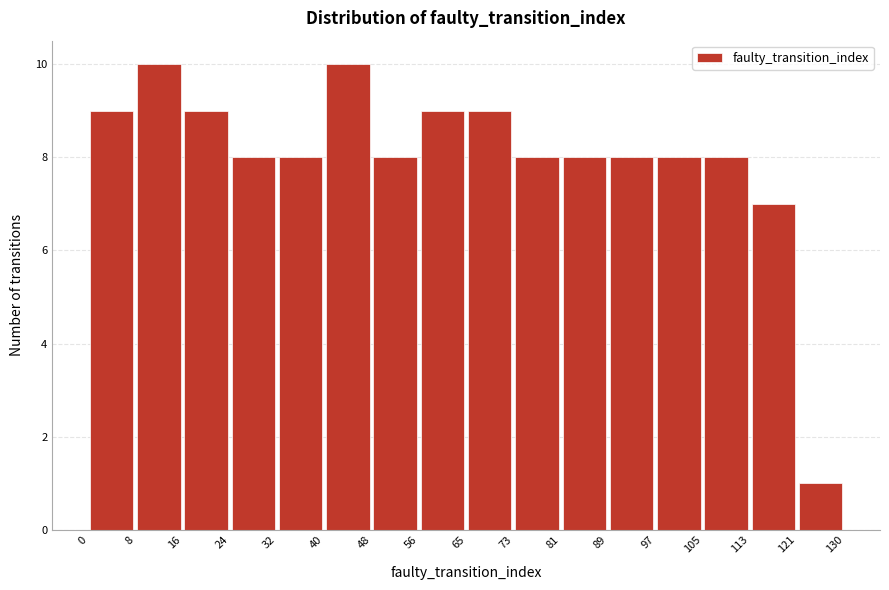

Reading left to right, transcribe this chart: for each bar, give the range it covers on the x-axis and its height. The values are not printed on the chart, so give them approximately, as read against the axis.

0 to 8: 9
8 to 16: 10
16 to 24: 9
24 to 32: 8
32 to 40: 8
40 to 48: 10
48 to 56: 8
56 to 65: 9
65 to 73: 9
73 to 81: 8
81 to 89: 8
89 to 97: 8
97 to 105: 8
105 to 113: 8
113 to 121: 7
121 to 130: 1